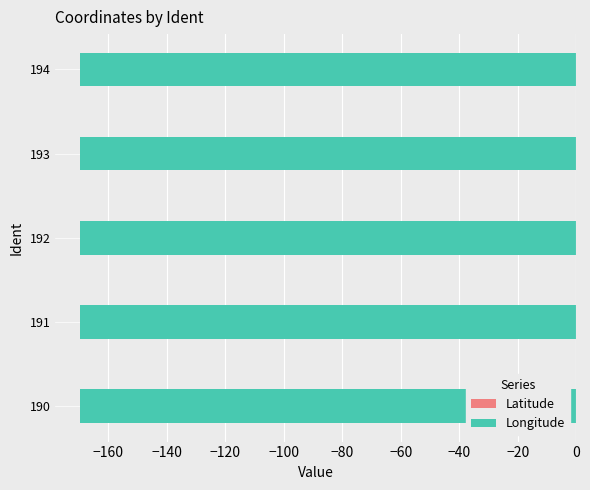

Is it true that Longitude equals -259.1 at 194?

False